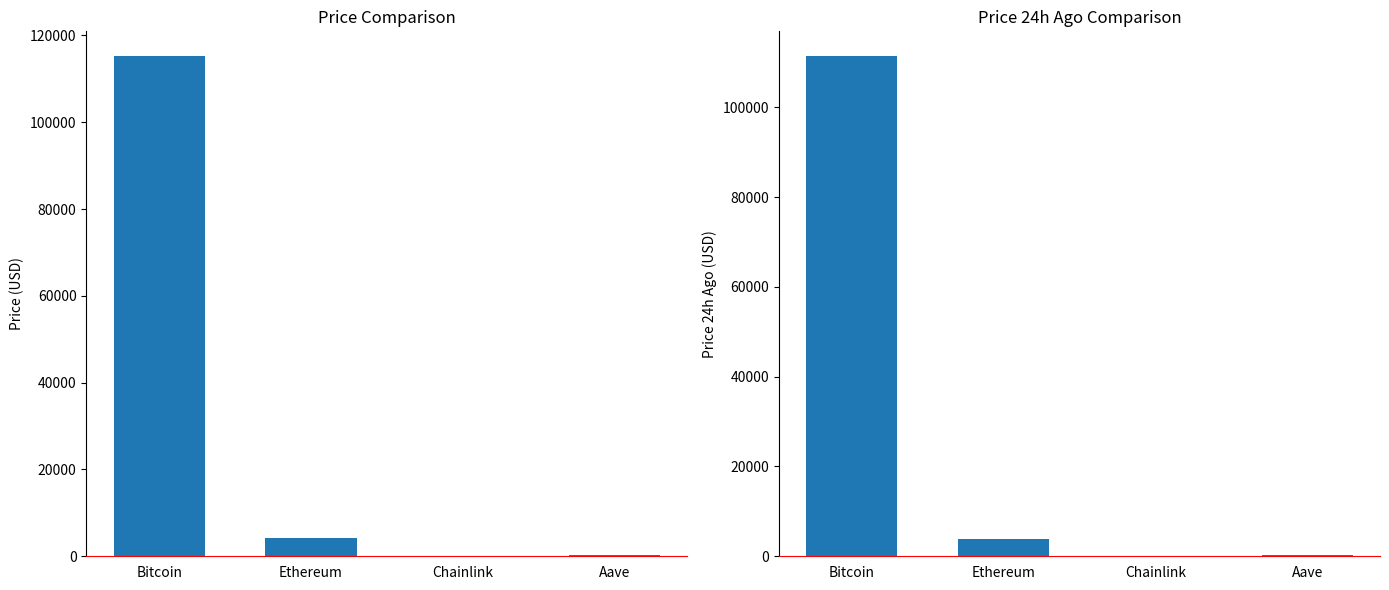

What is the minimum value shown in the chart?

17.8